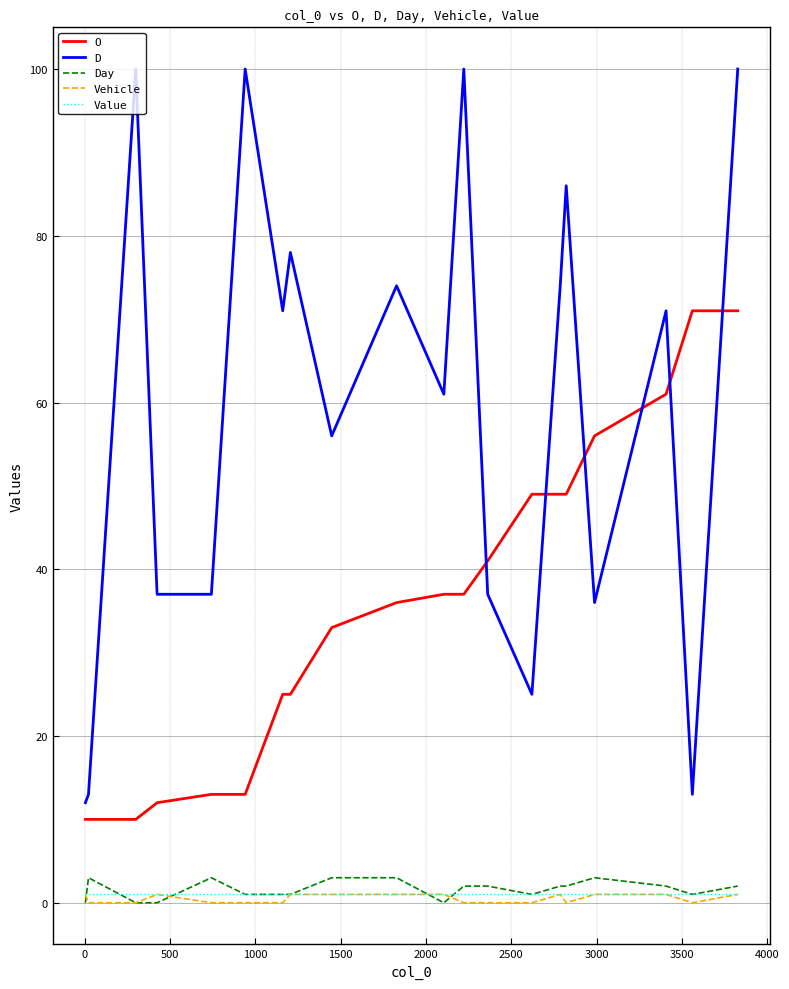

What is the average value of the Value series?

1